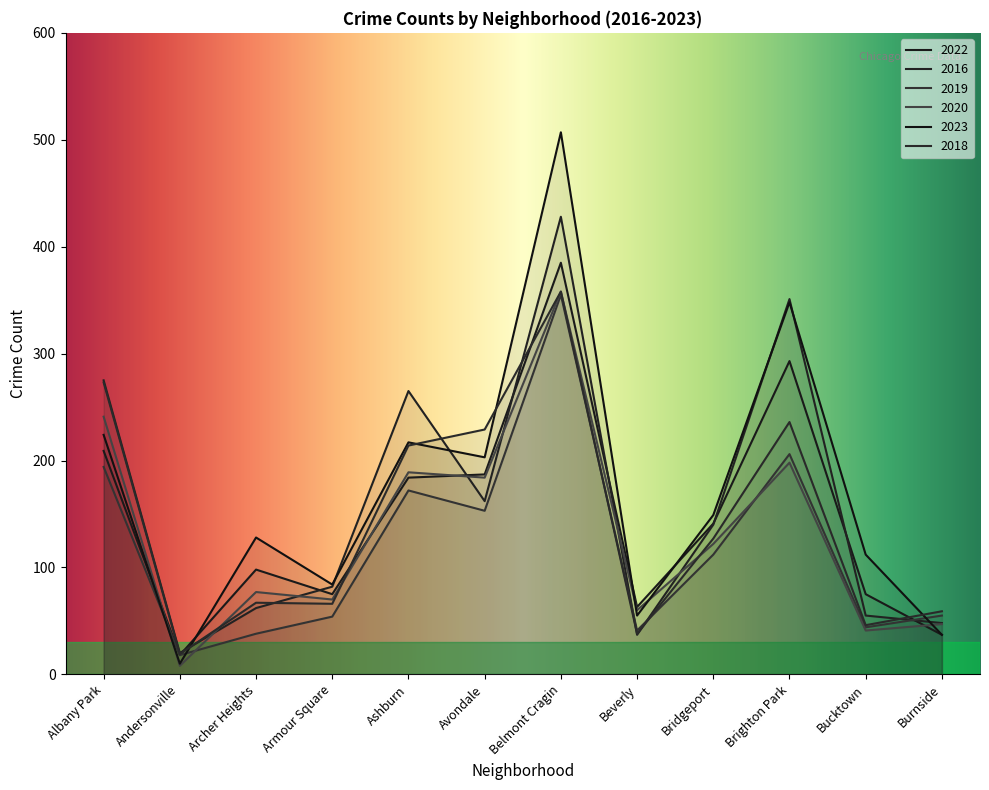

How many times do 2018 and 2016 cross each other?

7